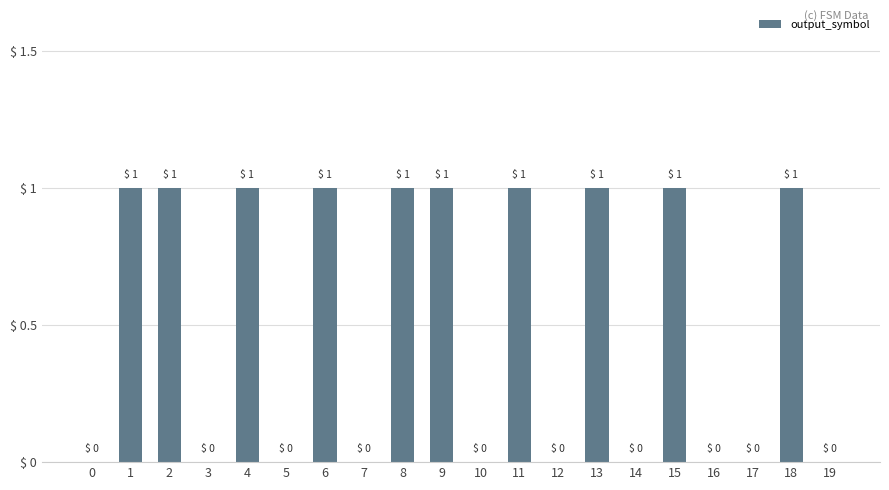

Reading right to left, extract all data points from this chart.

19=0	18=1	17=0	16=0	15=1	14=0	13=1	12=0	11=1	10=0	9=1	8=1	7=0	6=1	5=0	4=1	3=0	2=1	1=1	0=0